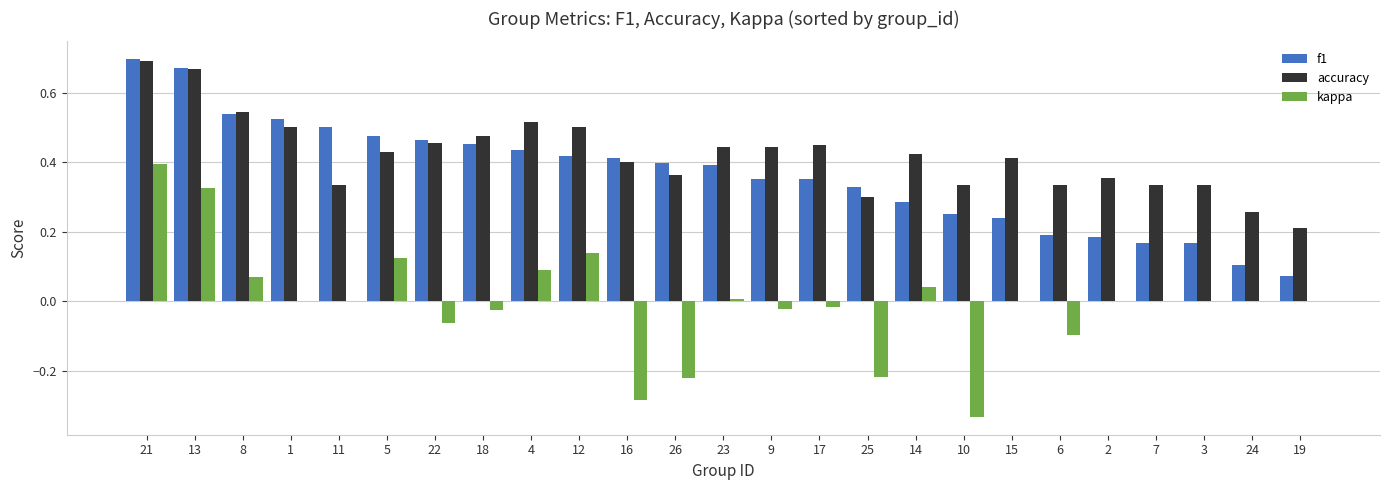

Which category has the highest value across all series?

21